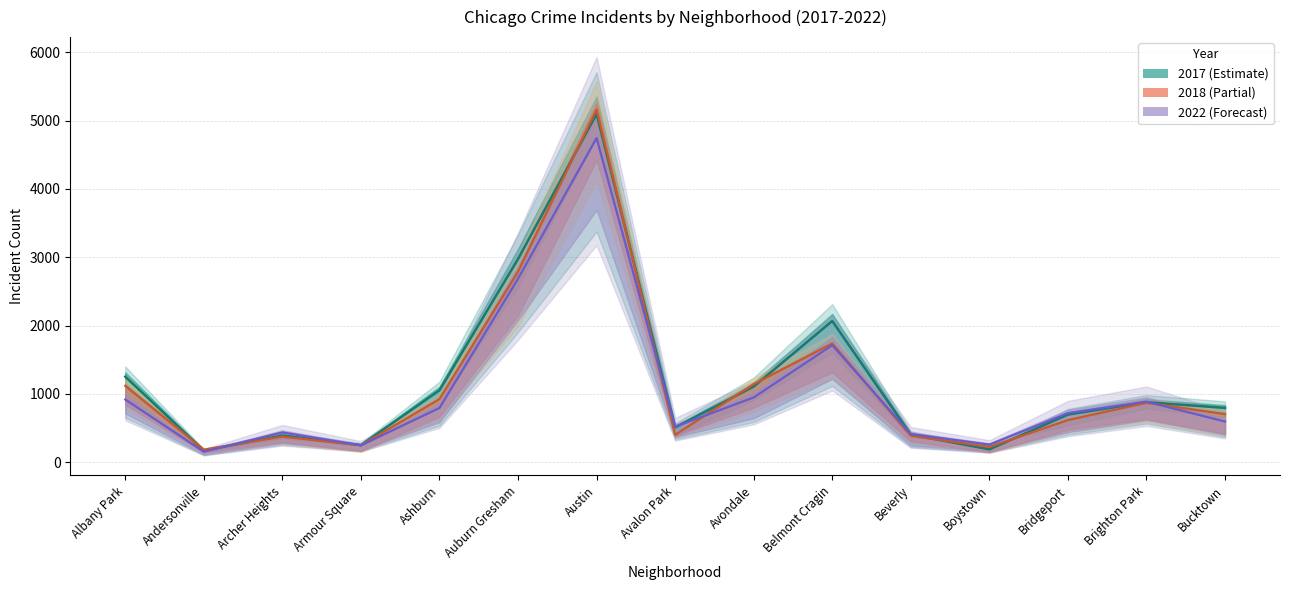

True or false: 2018 has a value of 374 at Archer Heights.

True